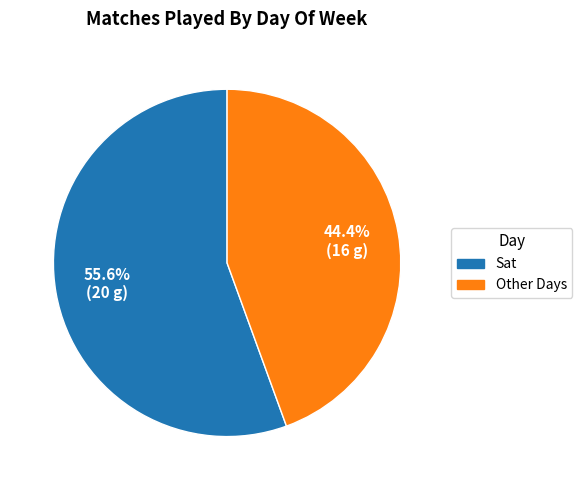

Which slice represents more than half of the pie?

Sat